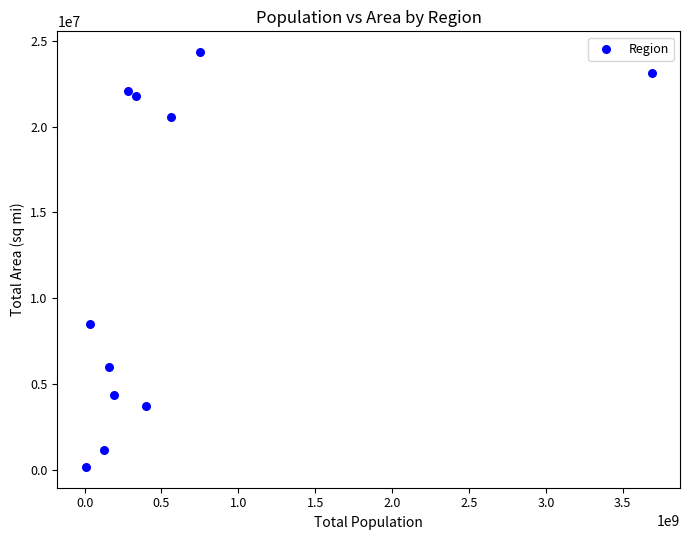

What Y value in the scatter plot is closest to 12258210?

8519771